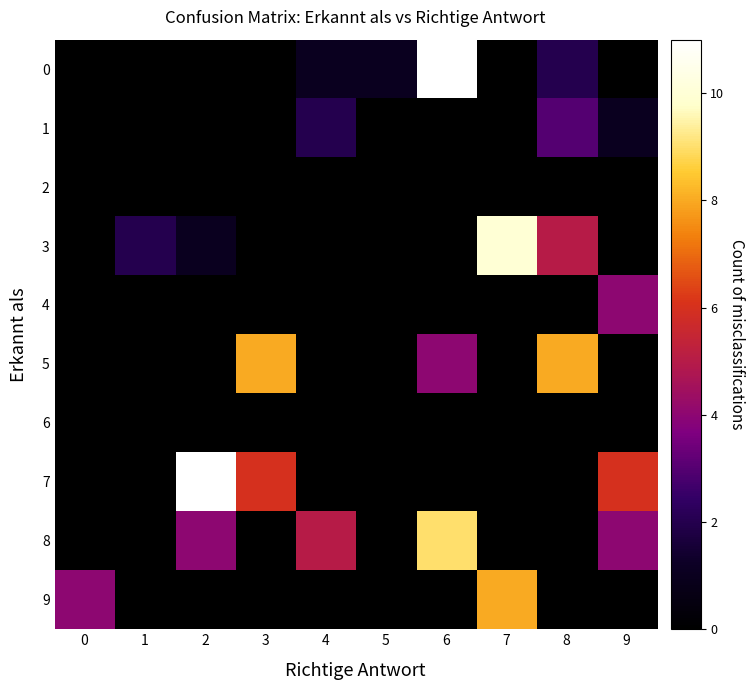

Between 0 and 8, which is larger?

8